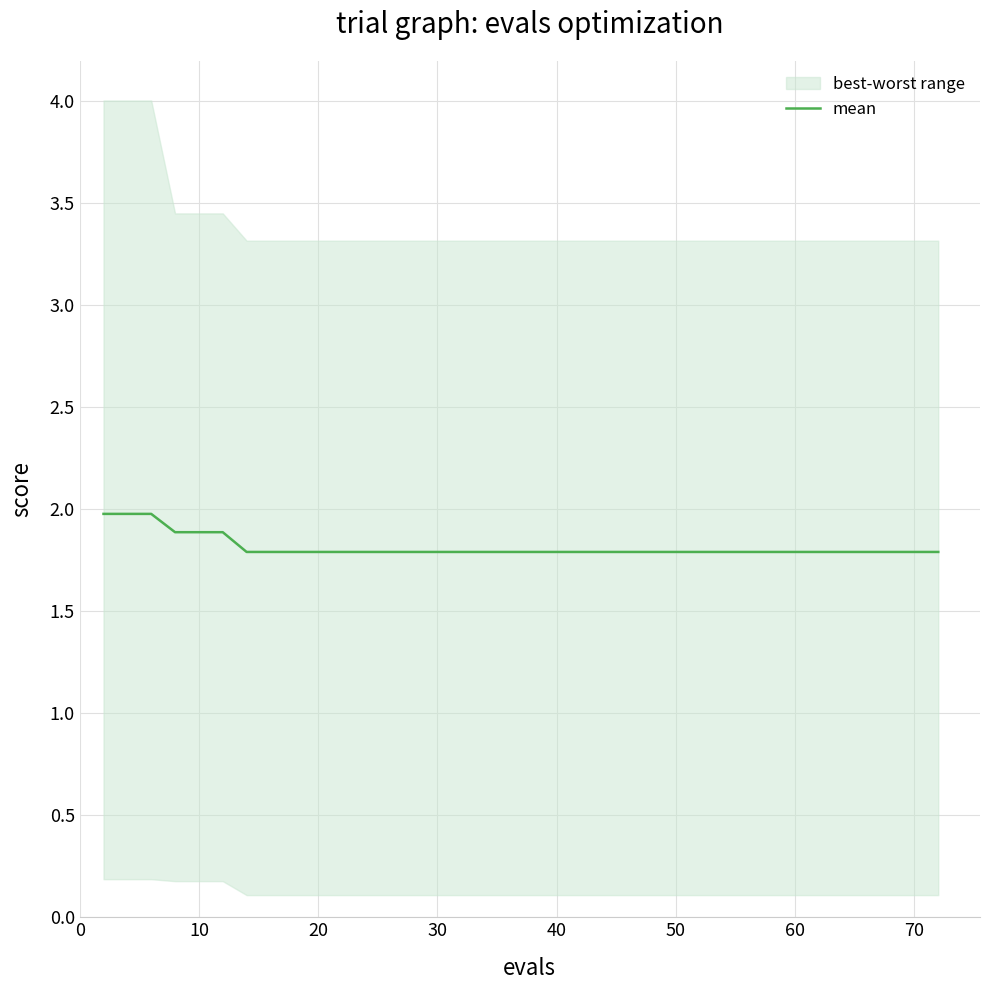

What is the highest value of the mean series?

2.0